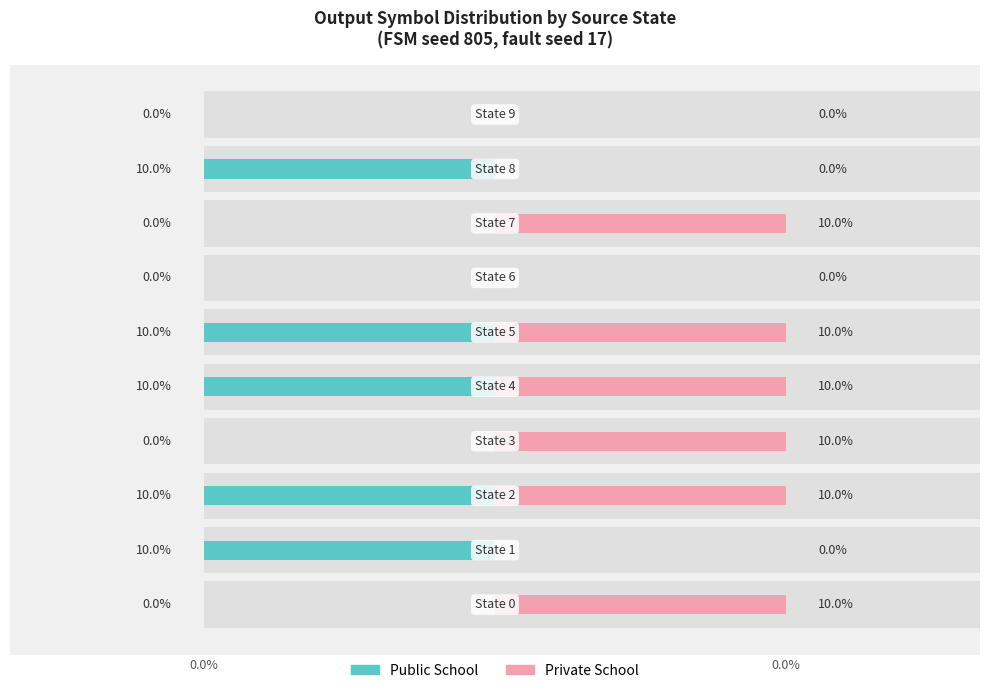

The value of Private School at State 7 is -1. True or false?

False